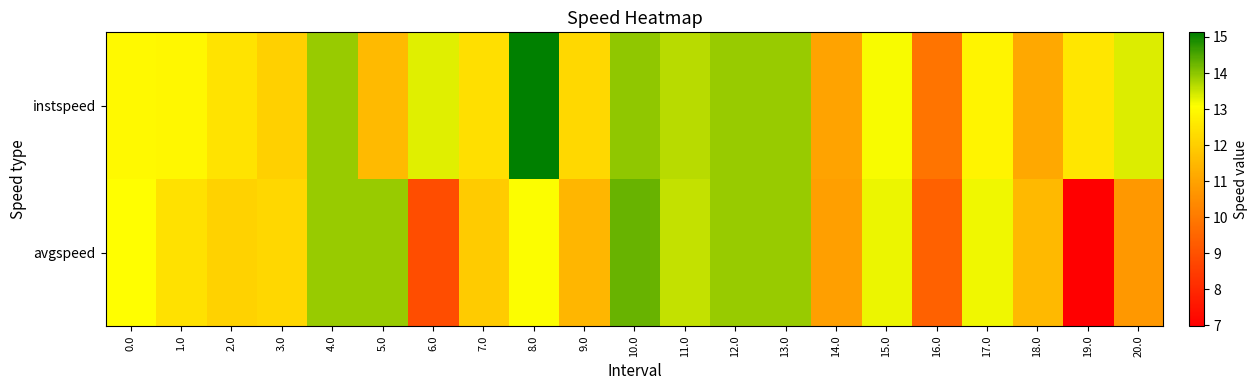

Which series has the largest total across all categories?

instspeed